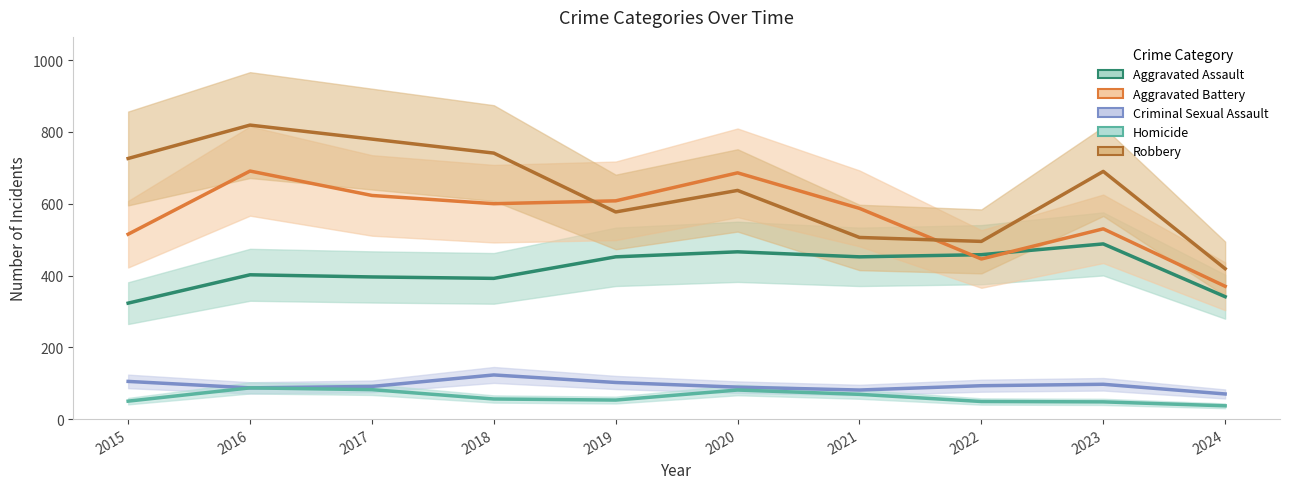

What is the value of the Aggravated Battery point at the 1st from the left?

515